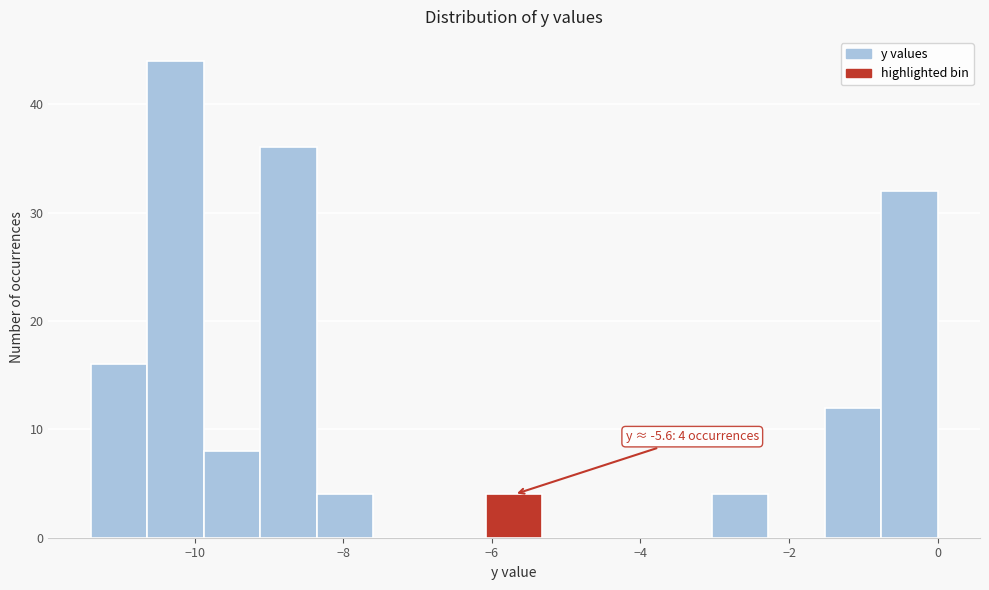

Read against the x-axis, roughly where is the centre of the tallest bar?

-10.2